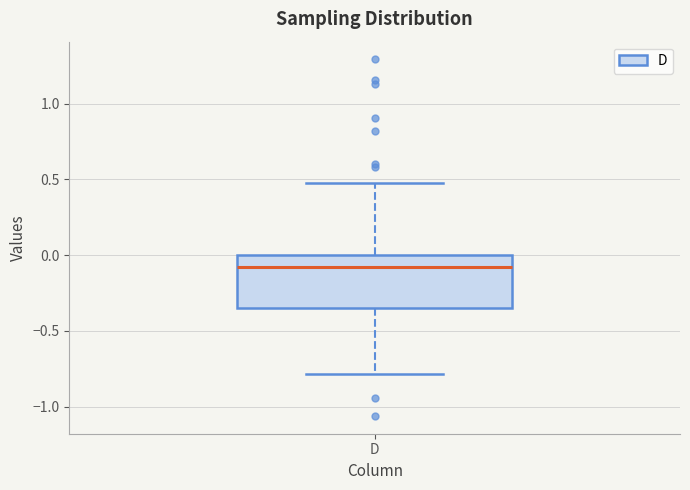

Transcribe this box plot: give where the median line is, the range the box spans, and where the two whiskers end, as read against the y-axis. The values are not printed on the chart, so give them approximately, as read against the axis.

median -0.10, box -0.35 to 0.00, whiskers -0.80 to 0.45